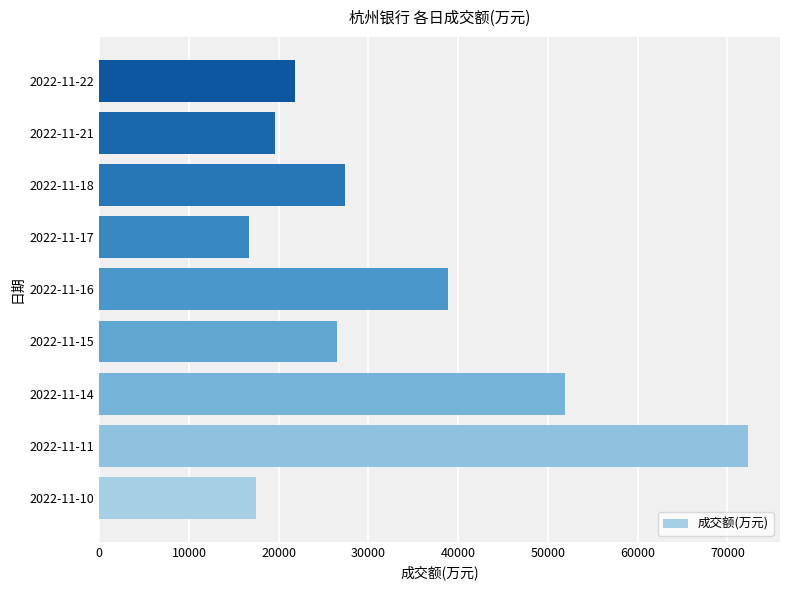

How many bars are there in total?

9